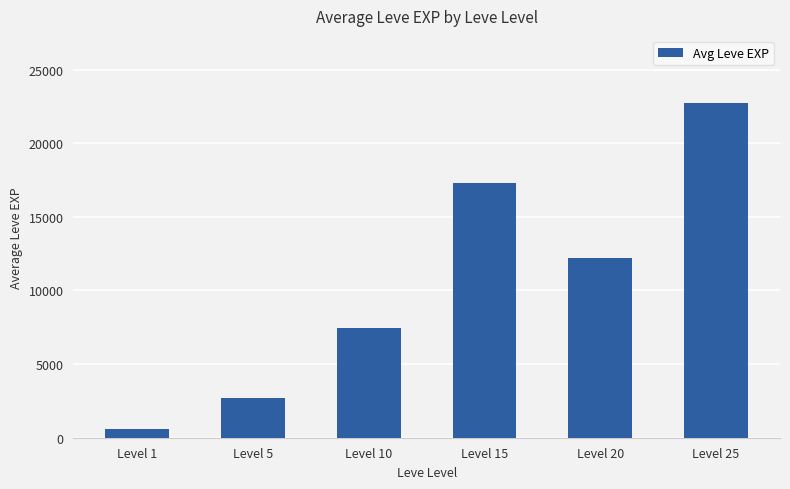

What is the sum of the values at Level 20 and Level 10?

19702